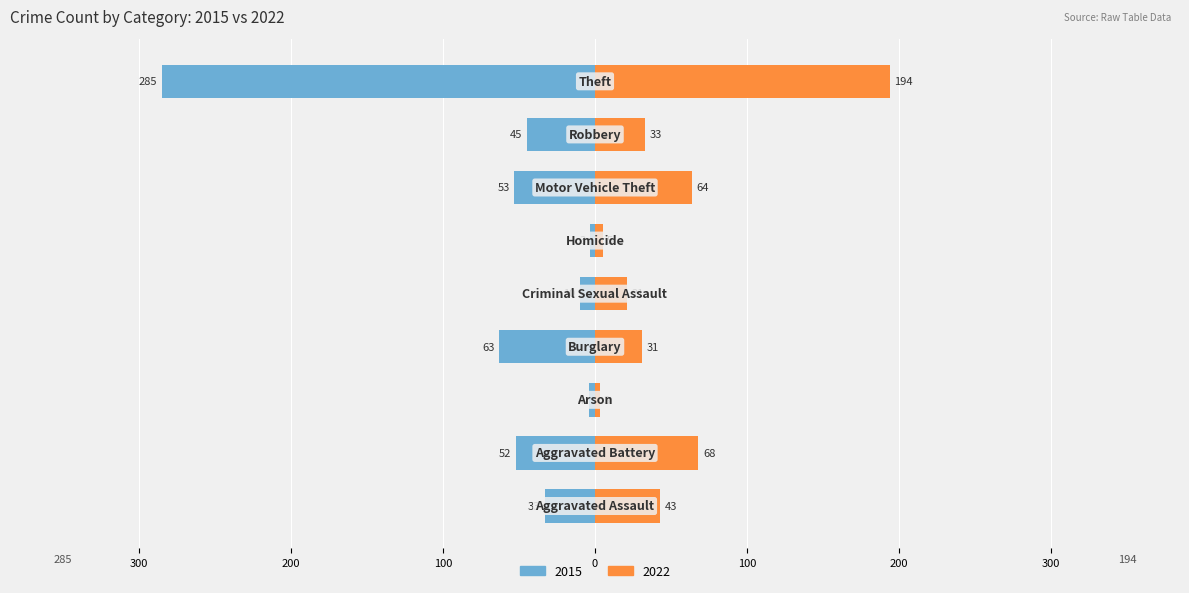

What is the difference between the maximum and second lowest values in the 2022 series?

189